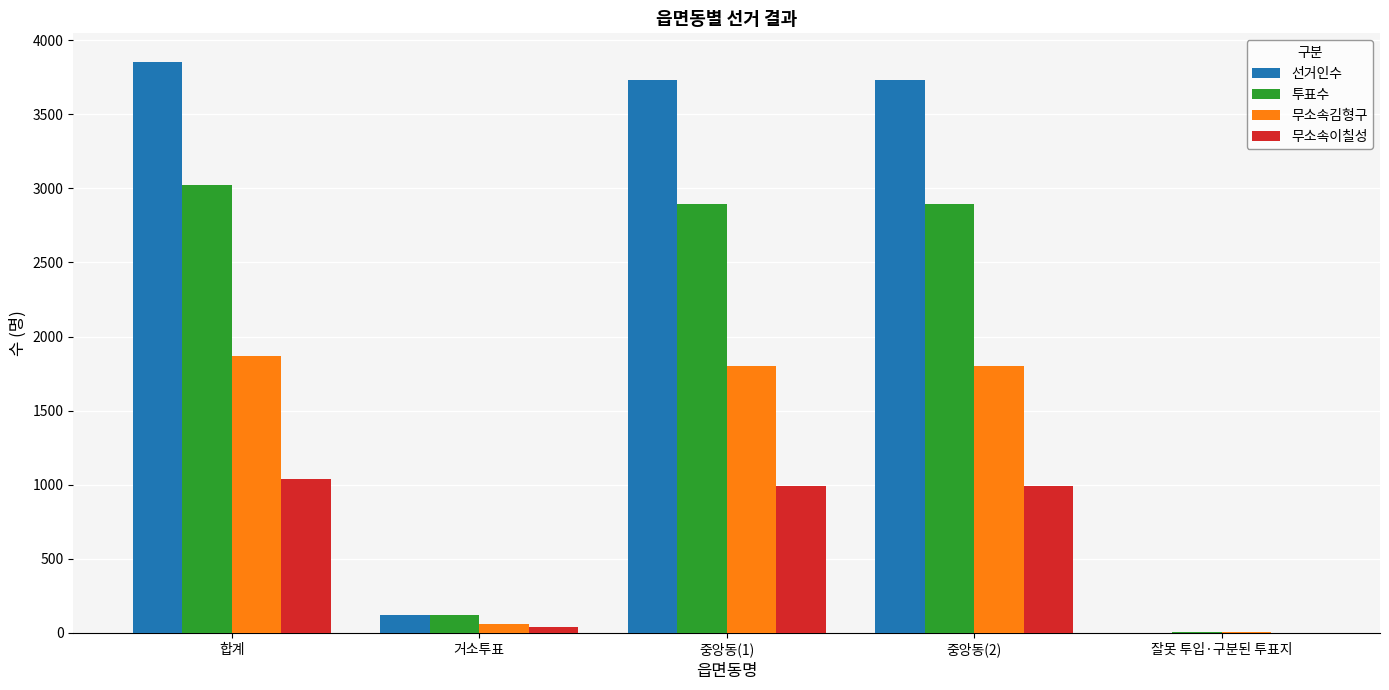

At which category is the sum across all series the highest?

합계